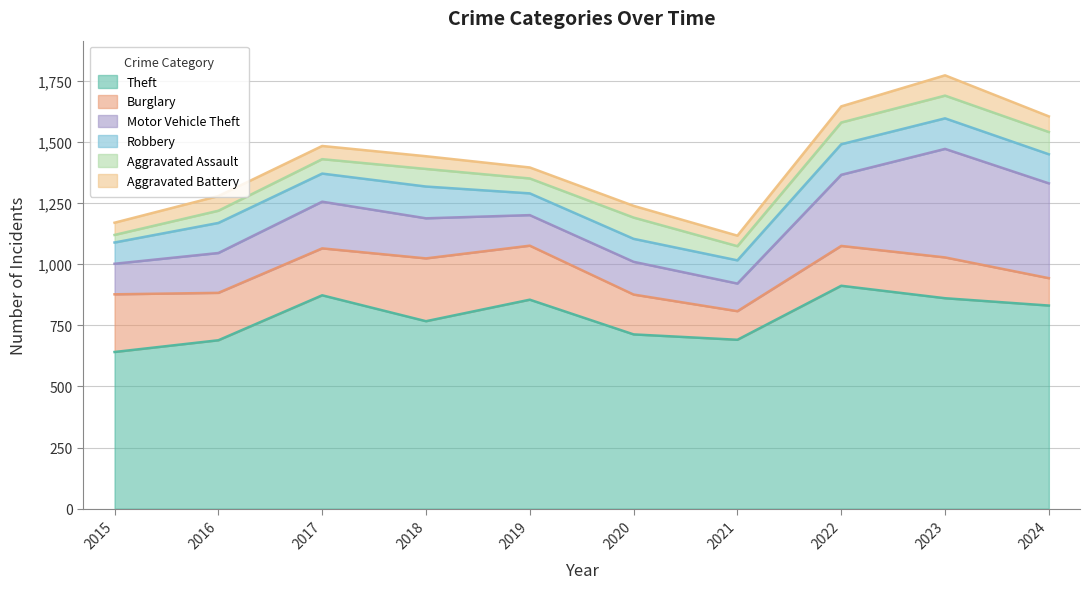

At 2019, list the series in order from smallest to largest.

Aggravated Battery, Aggravated Assault, Robbery, Motor Vehicle Theft, Burglary, Theft